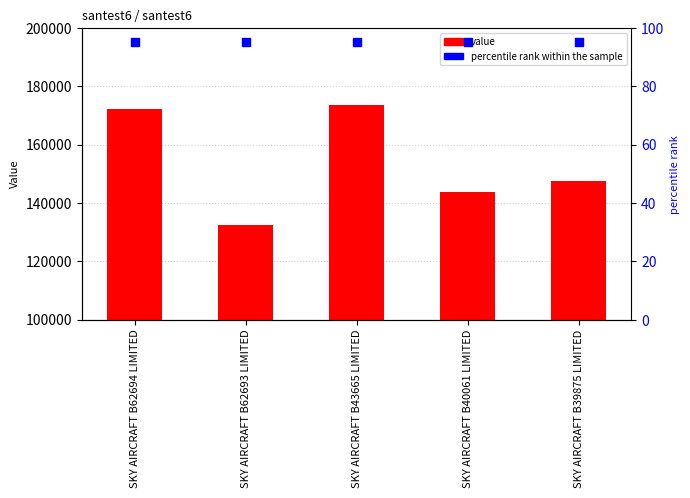

Is the value of col_3 at SKY AIRCRAFT B62694 LIMITED greater than the value of percentile rank within the sample at SKY AIRCRAFT B39875 LIMITED?

Yes